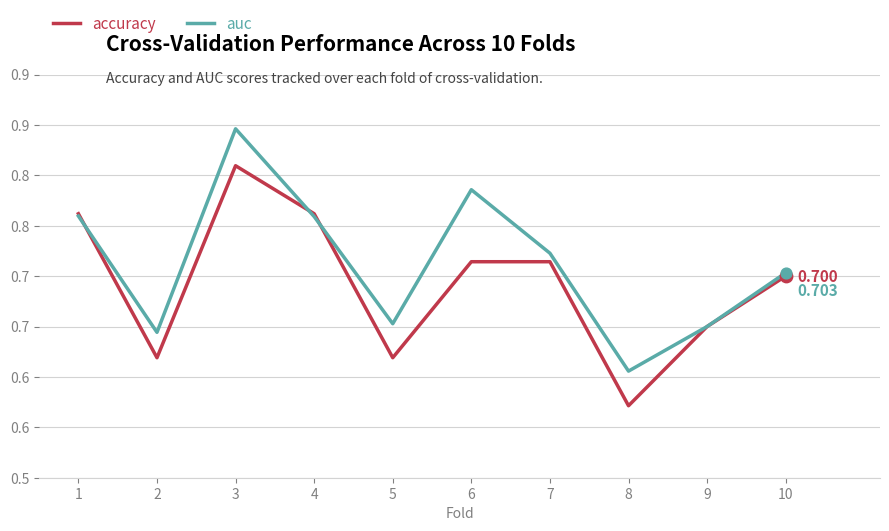

What are all the series names shown in the legend?

accuracy, auc